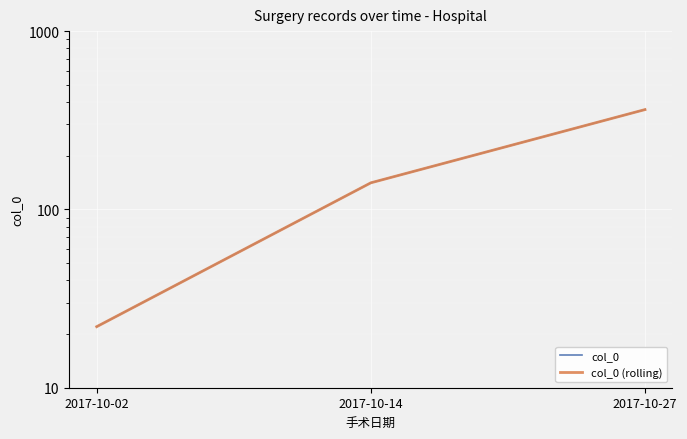

What is the total value across all series at 2017-10-27?

726